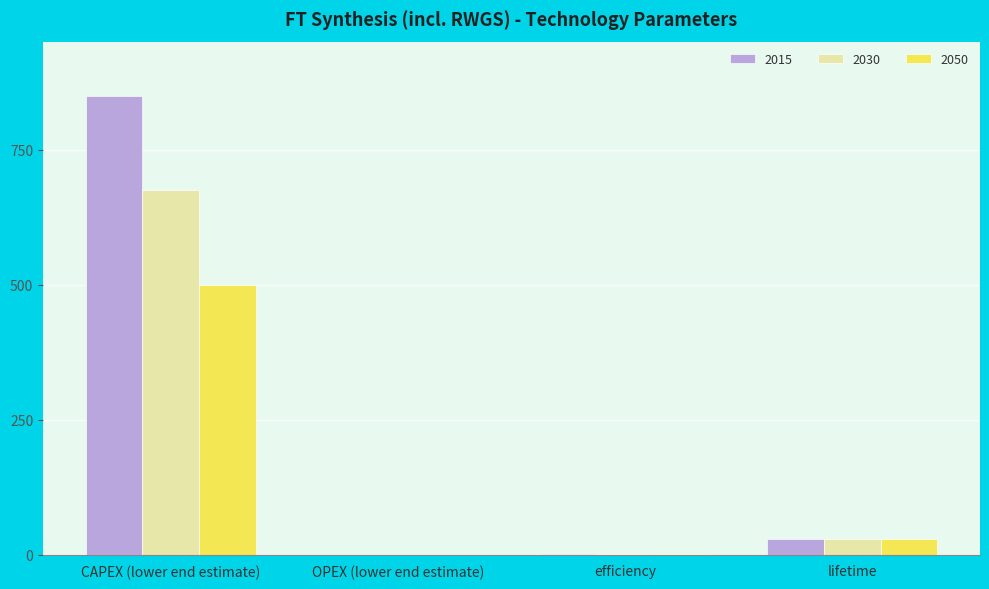

At which label does 2015 reach its peak?

CAPEX (lower end estimate)